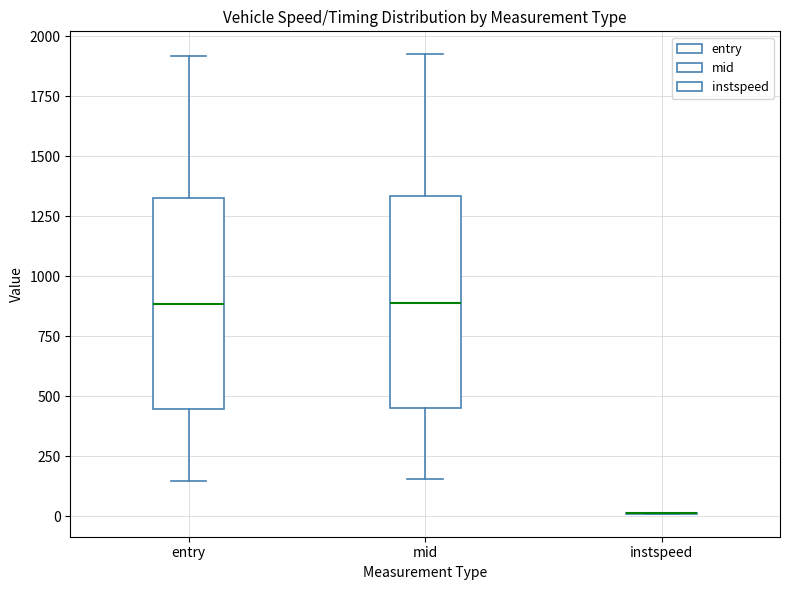

Where does the upper whisker of the box for entry end on the y-axis? The values are not printed on the chart, so give them approximately, as read against the axis.

1900